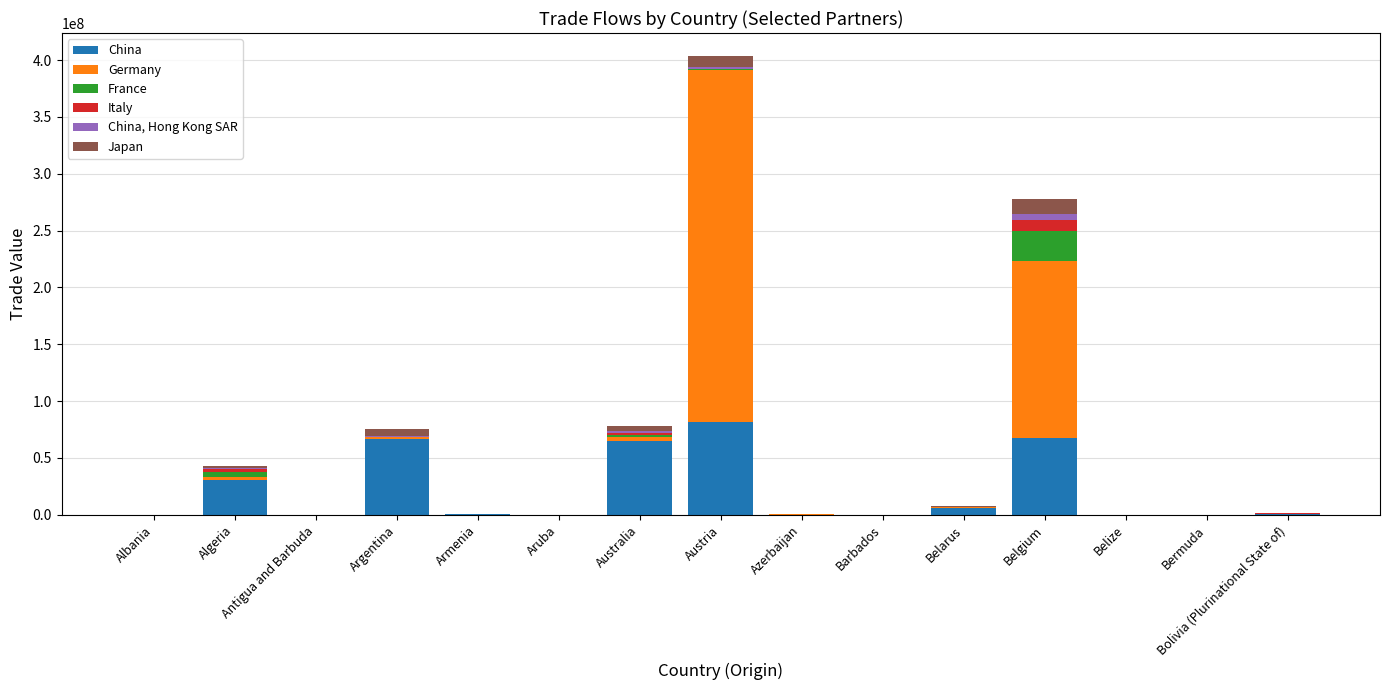

What is the total value across all series at Belgium?

277392291